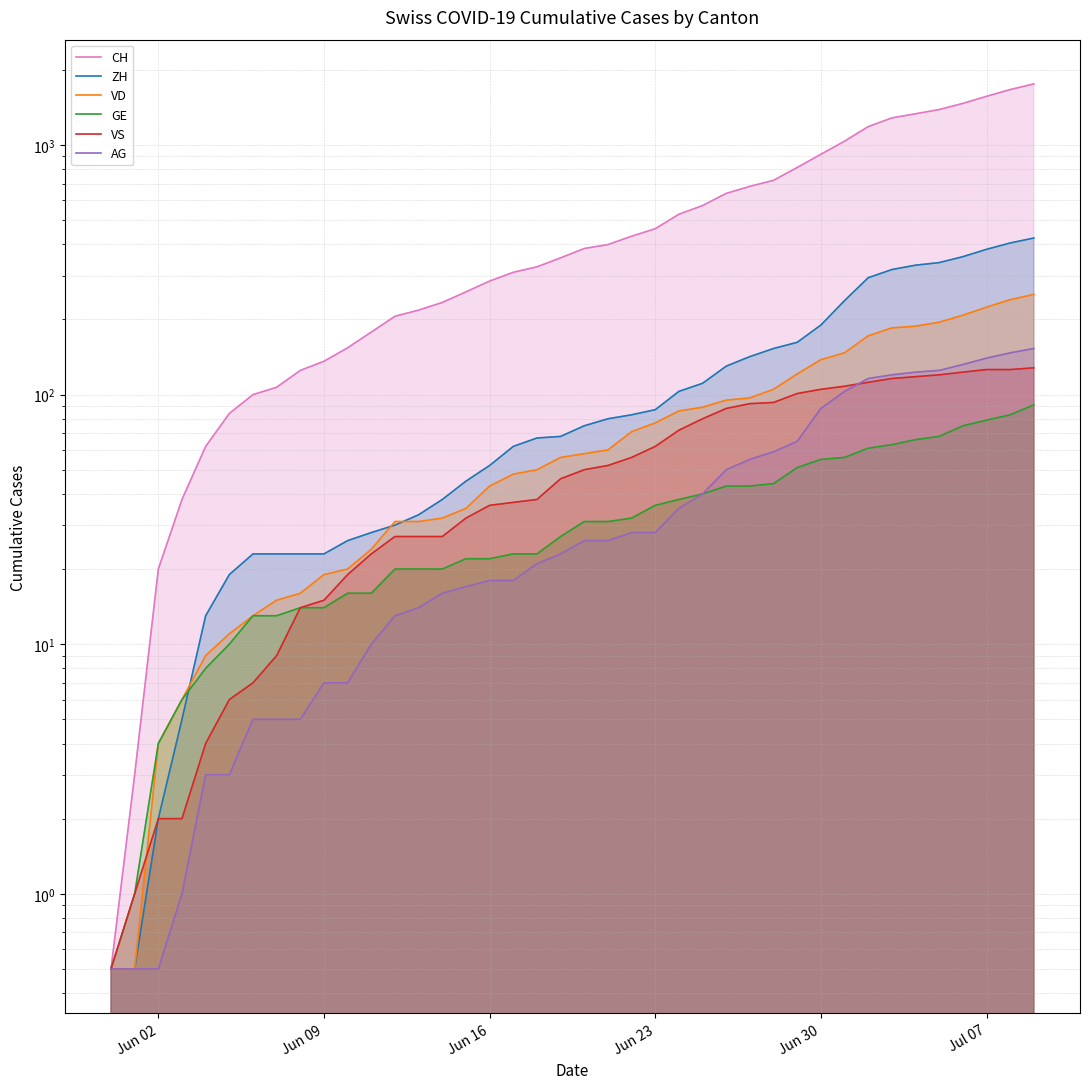

True or false: CH and VS cross at least once.

False